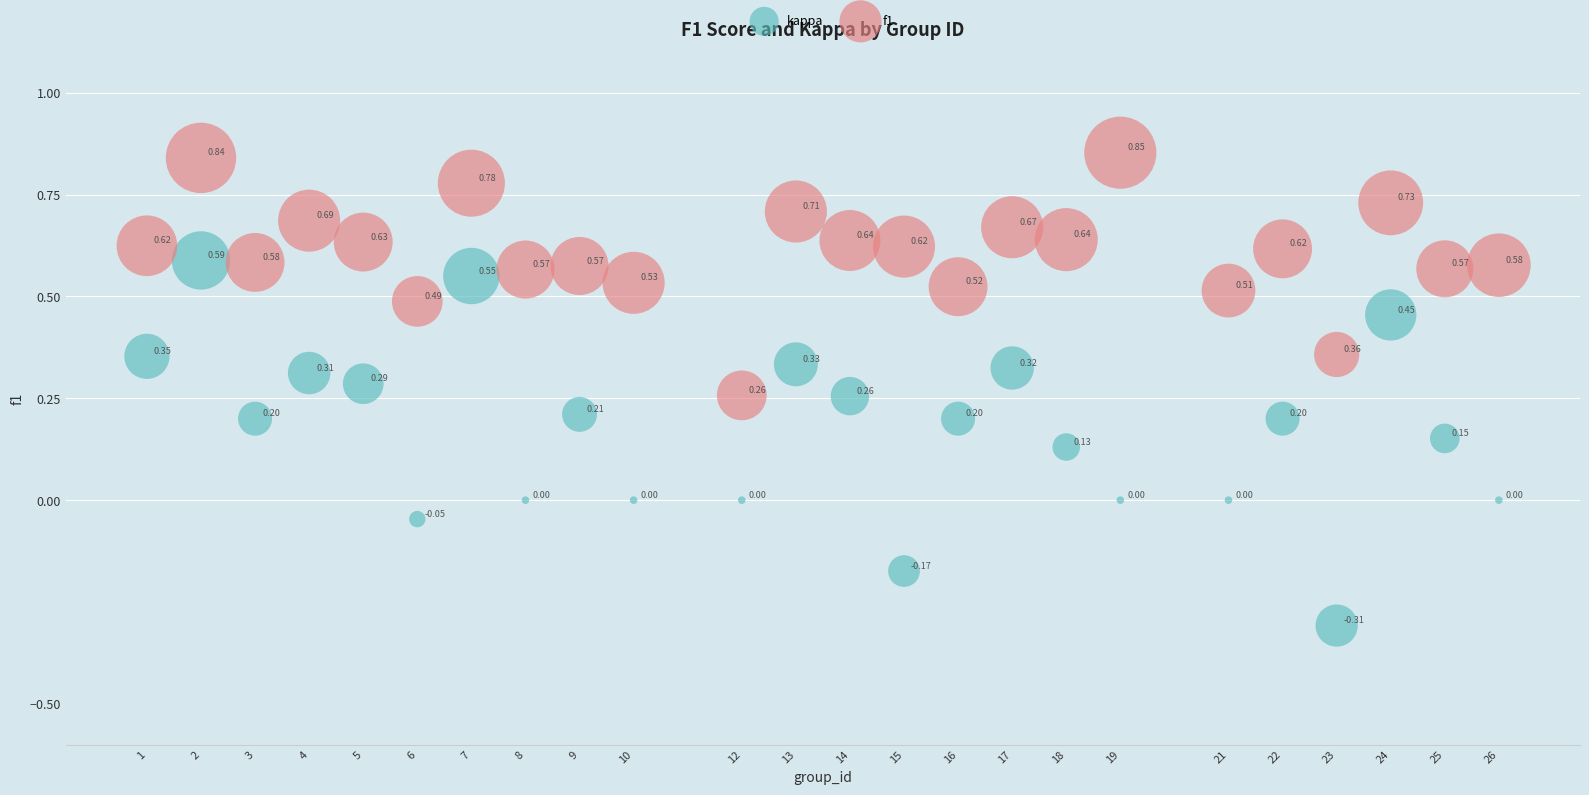

Which series has the largest Y range (max minus min)?

kappa